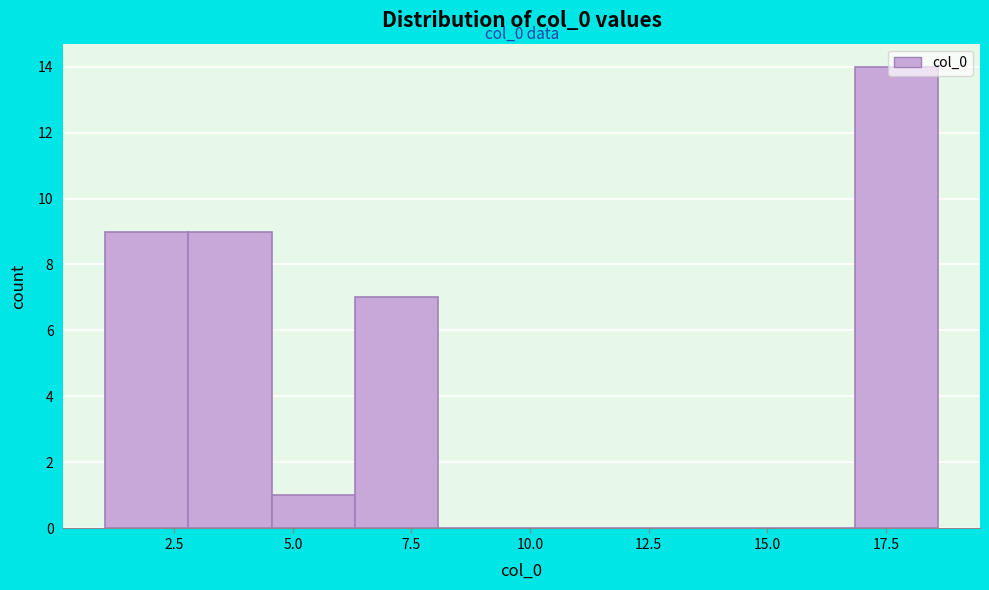

Around what value on the x-axis is the tallest bar? Give the approximate position of its centre, as read against the axis.

17.5